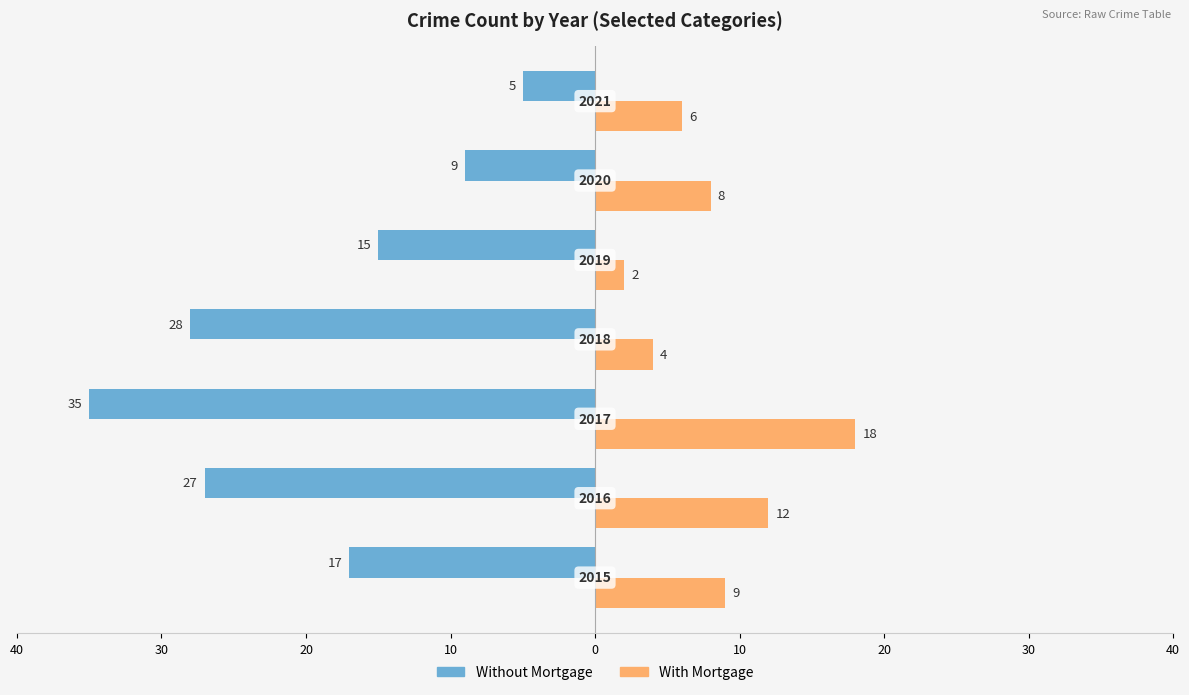

What is the difference between the second highest and minimum values in the With Mortgage series?

10